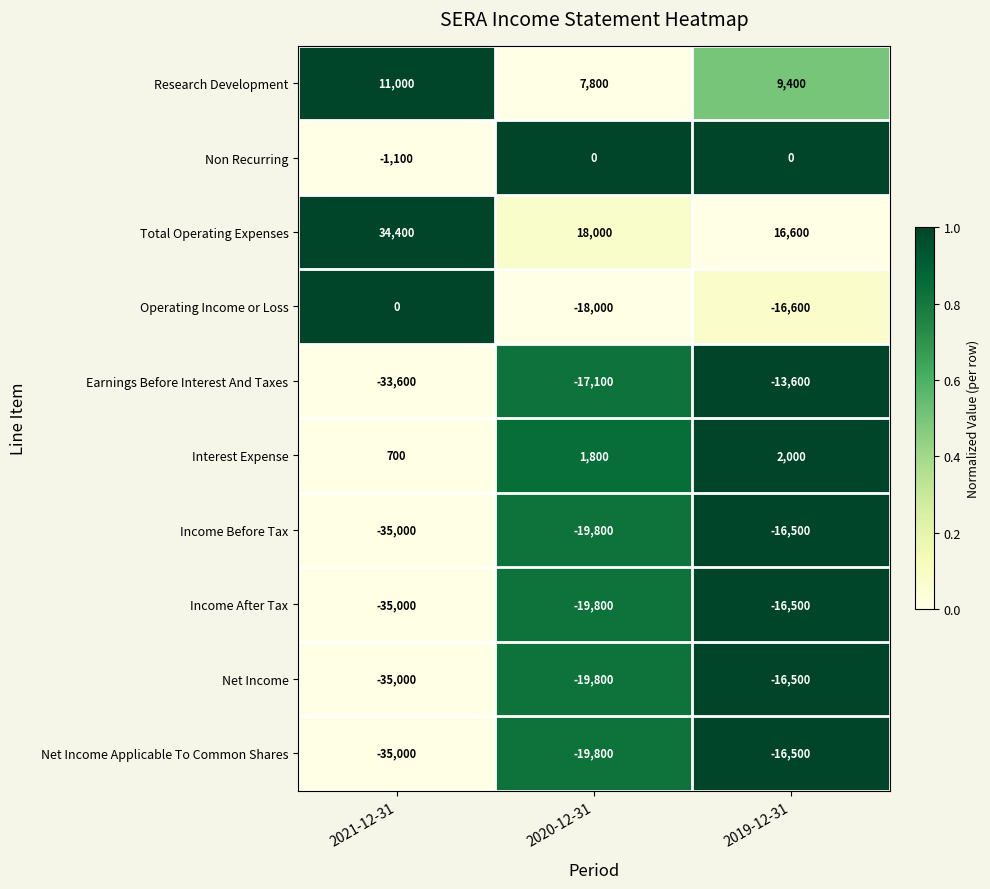

At which label does Net Income first exceed -19800?

2019-12-31